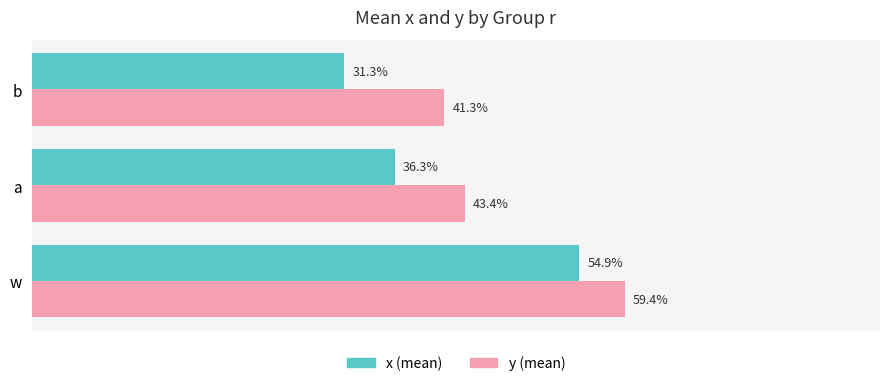

What are all the series names shown in the legend?

x (mean), y (mean)